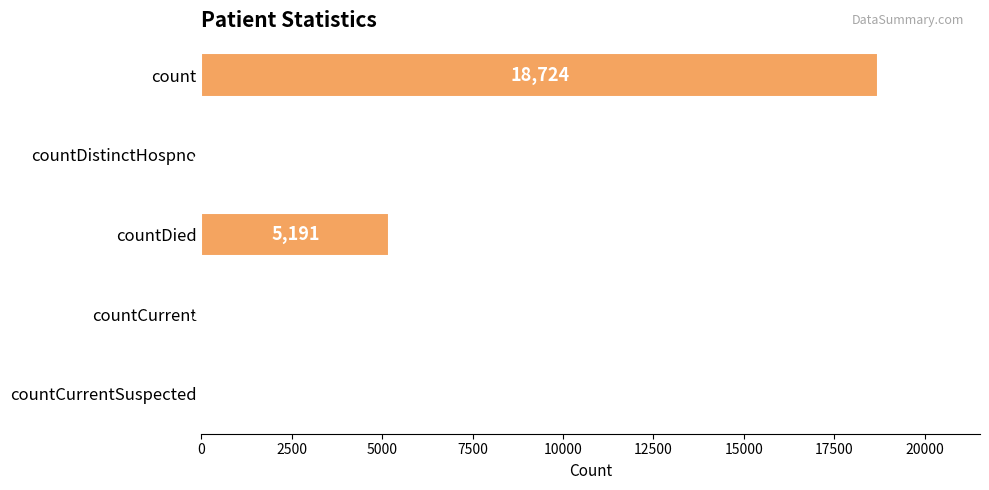

At which label is the value closest to 9362?

countDied